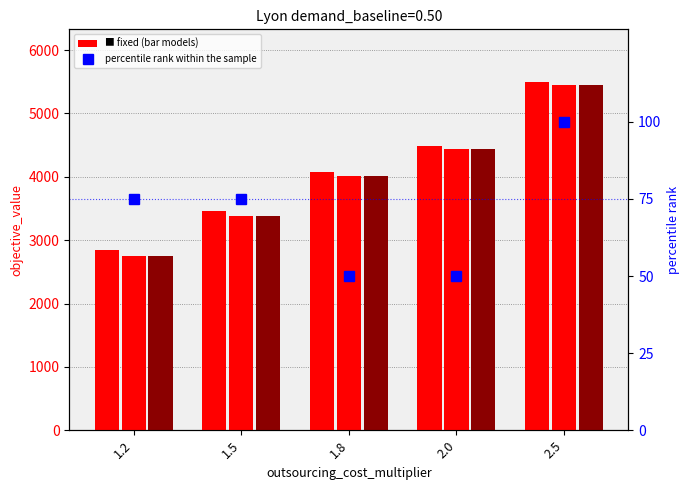

What position from the left is 1.2?

1